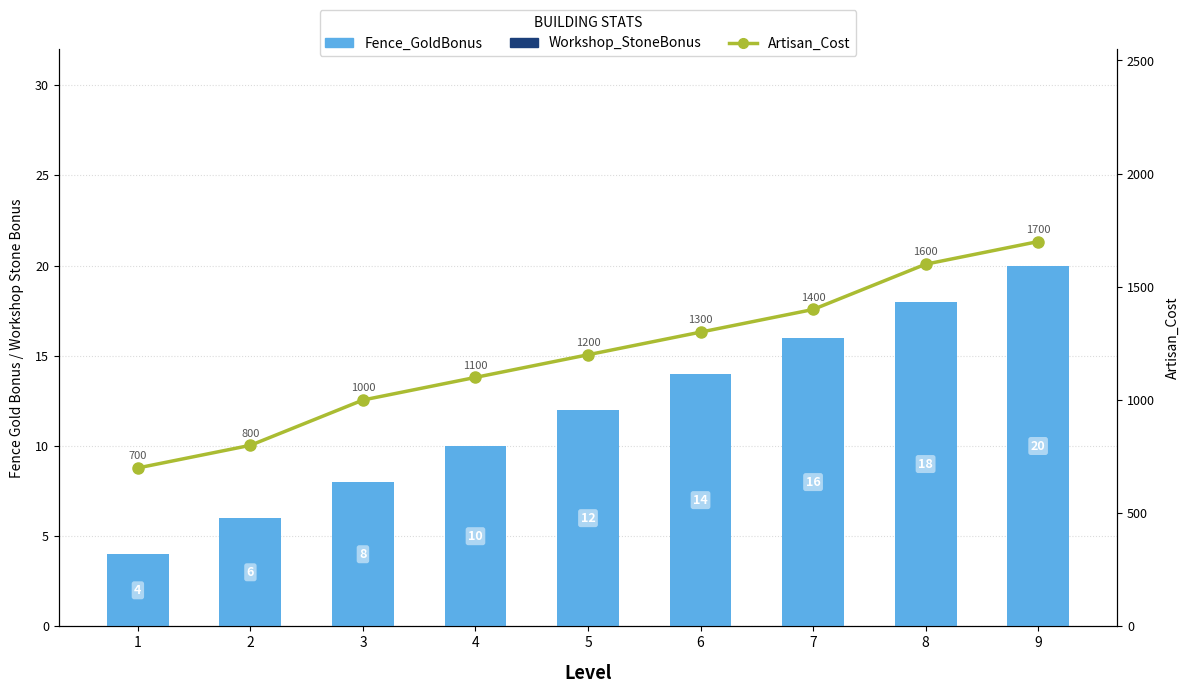

Are the bars horizontal?

No